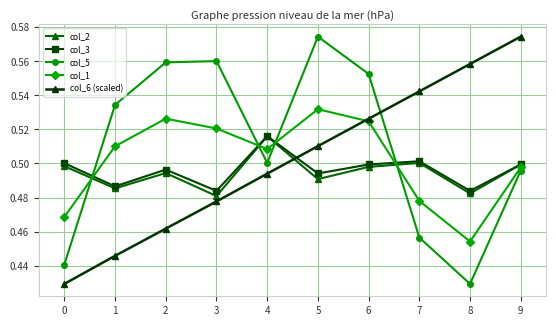

At which label is col_5 closest to 0?

8